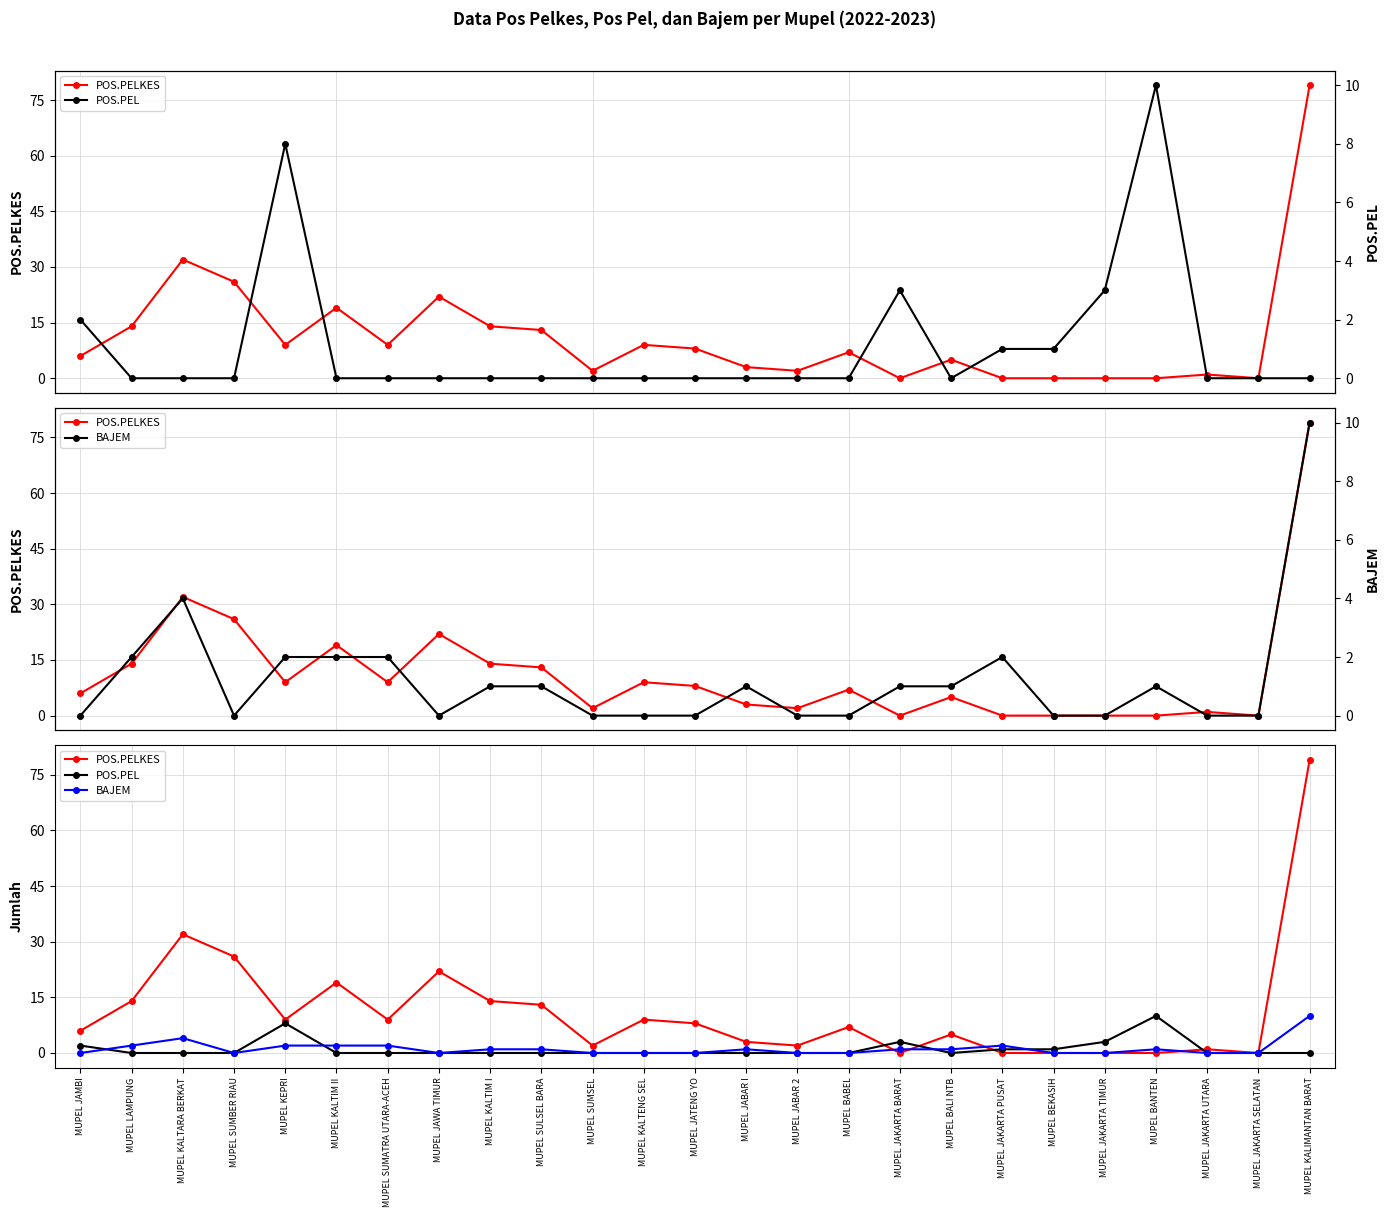

At which label does POS.PELKES reach its minimum?

MUPEL JAKARTA BARAT